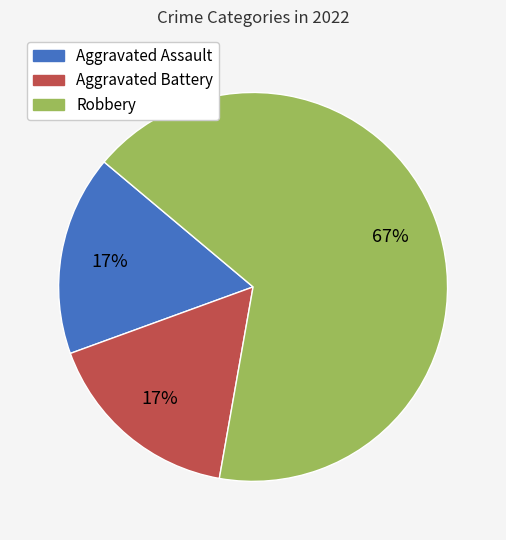

Which category has the biggest portion of the pie?

Robbery